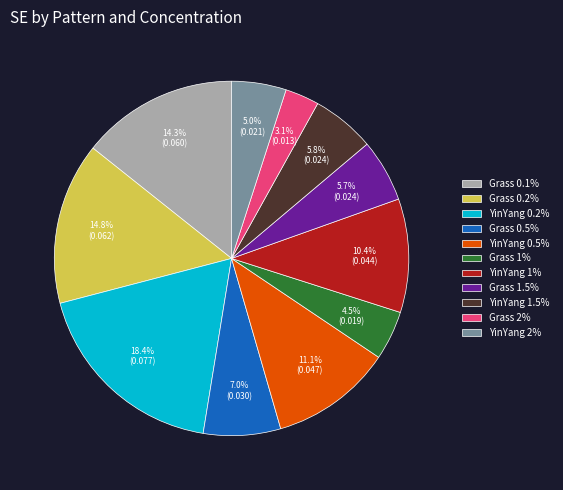

To the nearest percent, what portion does YinYang 0.2% represent?

18%